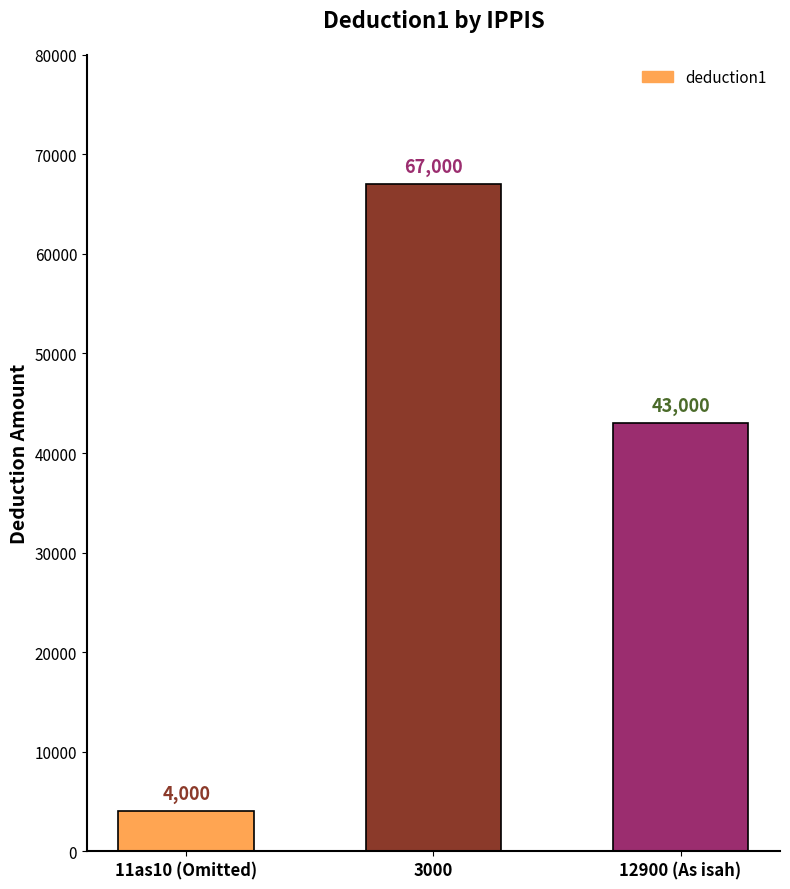

List the labels in order of value, smallest first.

11as10 (Omitted), 12900 (As isah), 3000